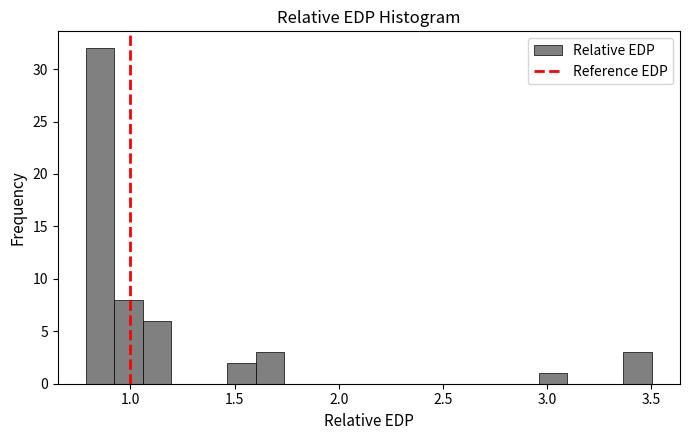

Read against the x-axis, roughly where is the centre of the tallest bar?

0.85